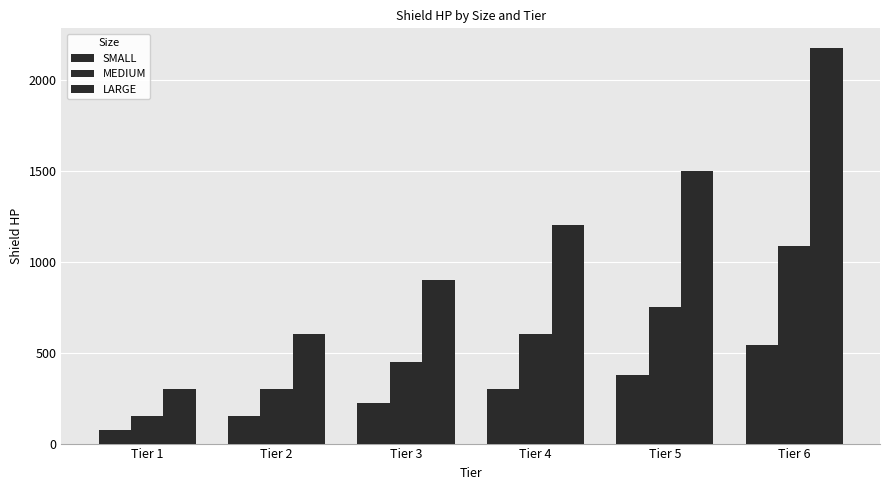

How many groups of bars are there?

6